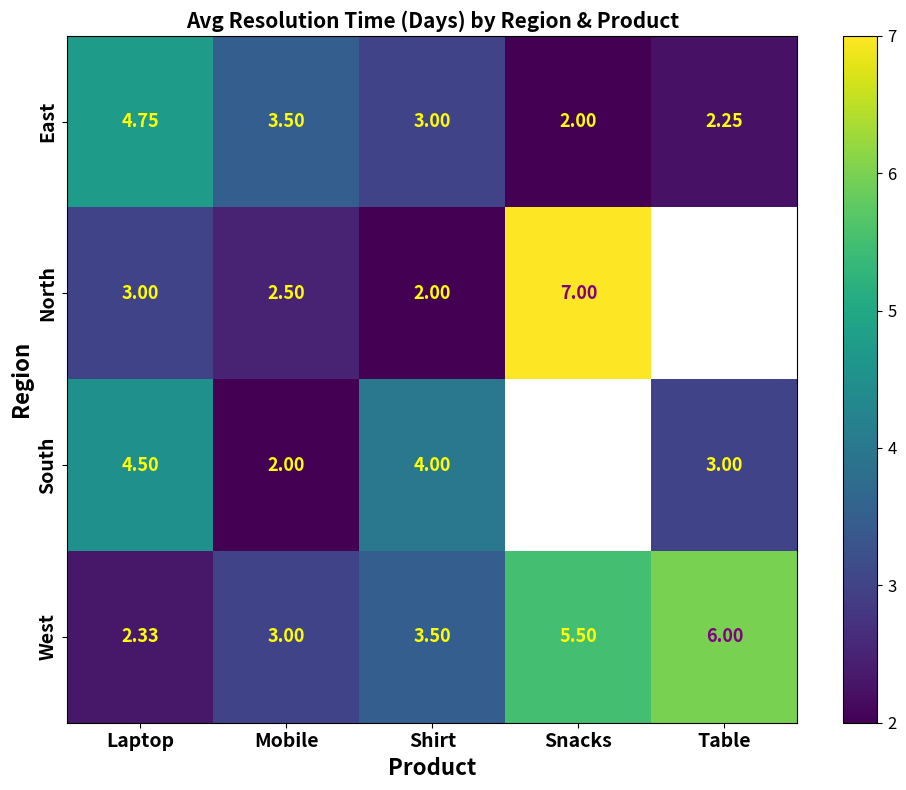

Rank the categories by East value from highest to lowest.

Laptop, Mobile, Shirt, Table, Snacks